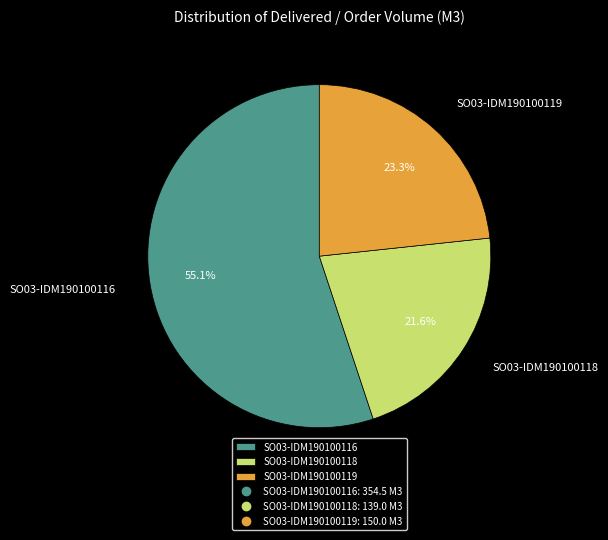

To the nearest percent, what percentage of the pie is SO03-IDM190100116?

55%